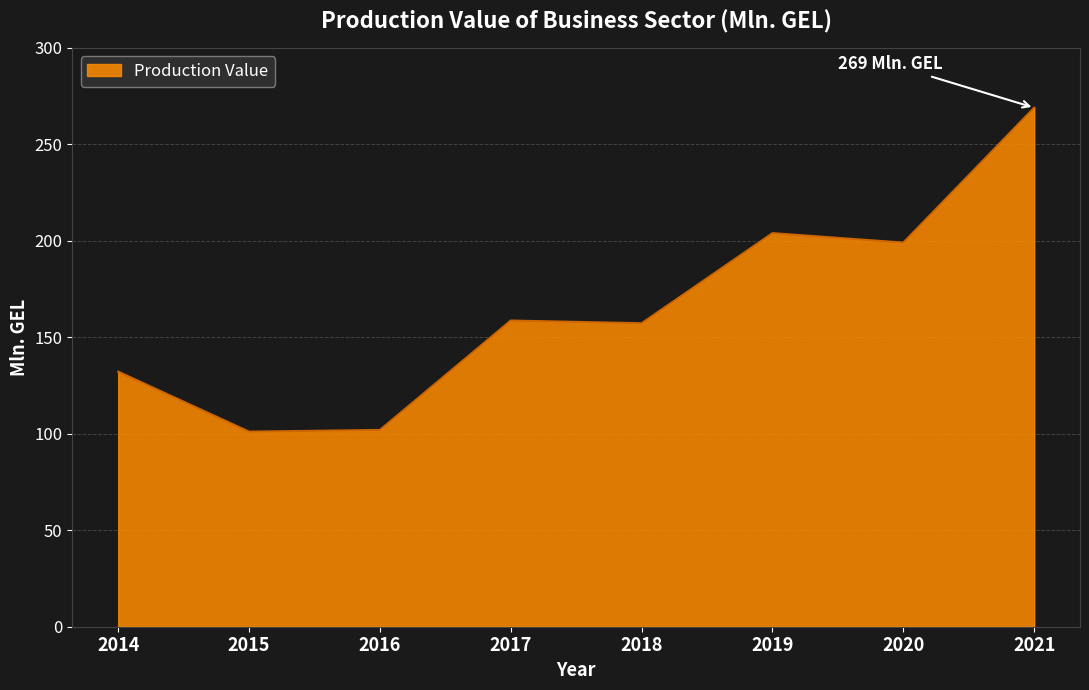

True or false: the data shows 53.7 at 2015.

False